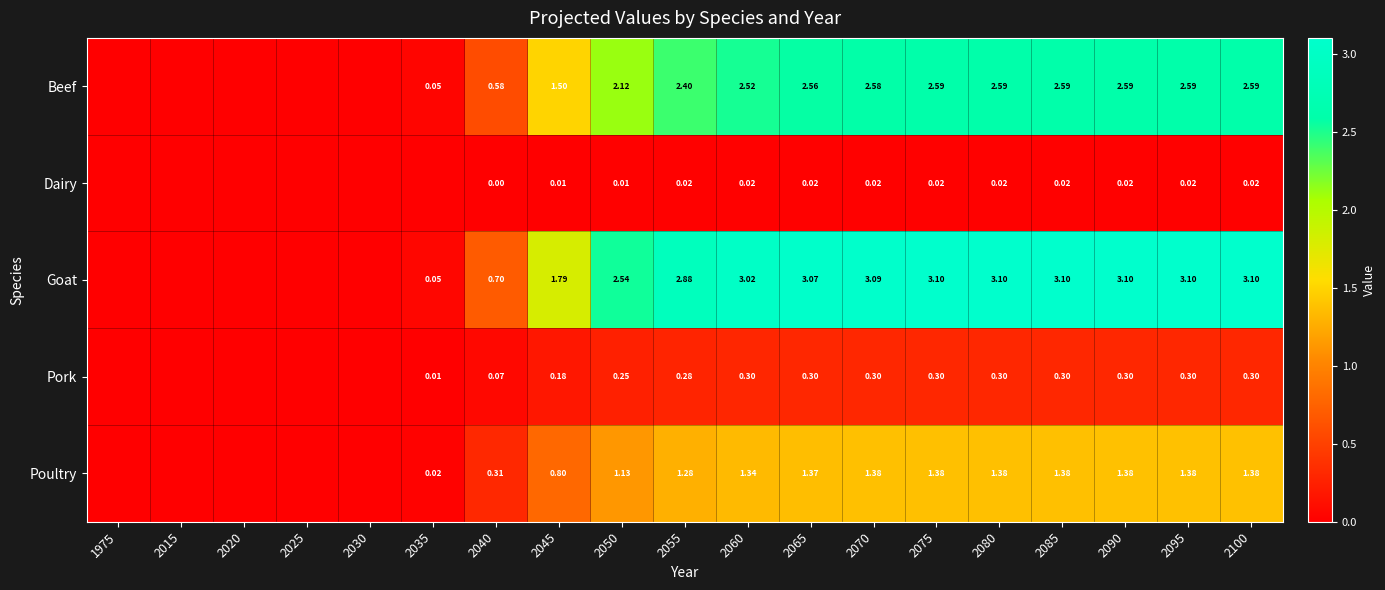

Between 2055 and 2080, which series saw the biggest shift?

Goat